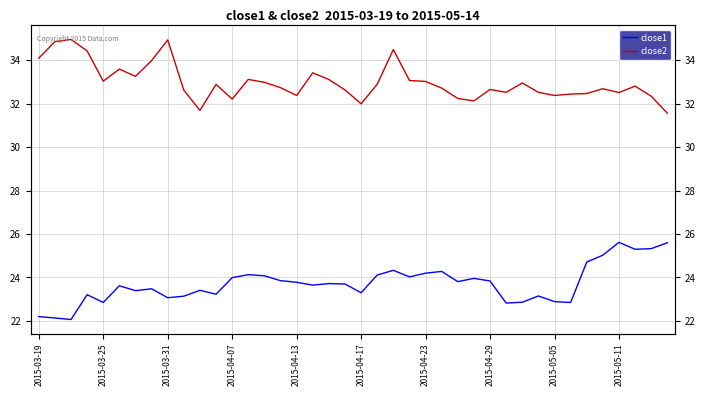

At how many categories does at least one series exceed 30?

40